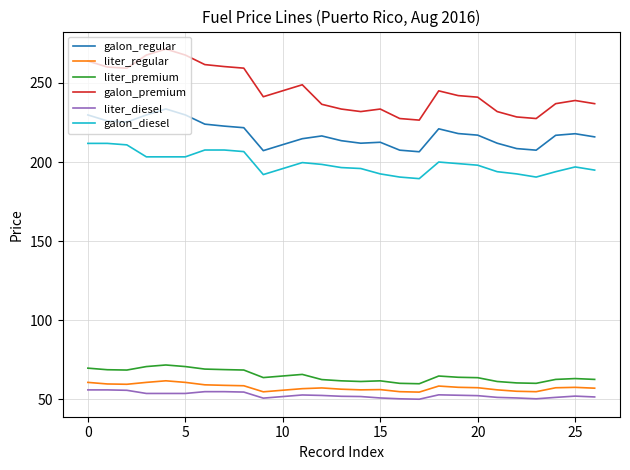

What is the difference between the maximum and minimum values in the liter_diesel series?

5.9